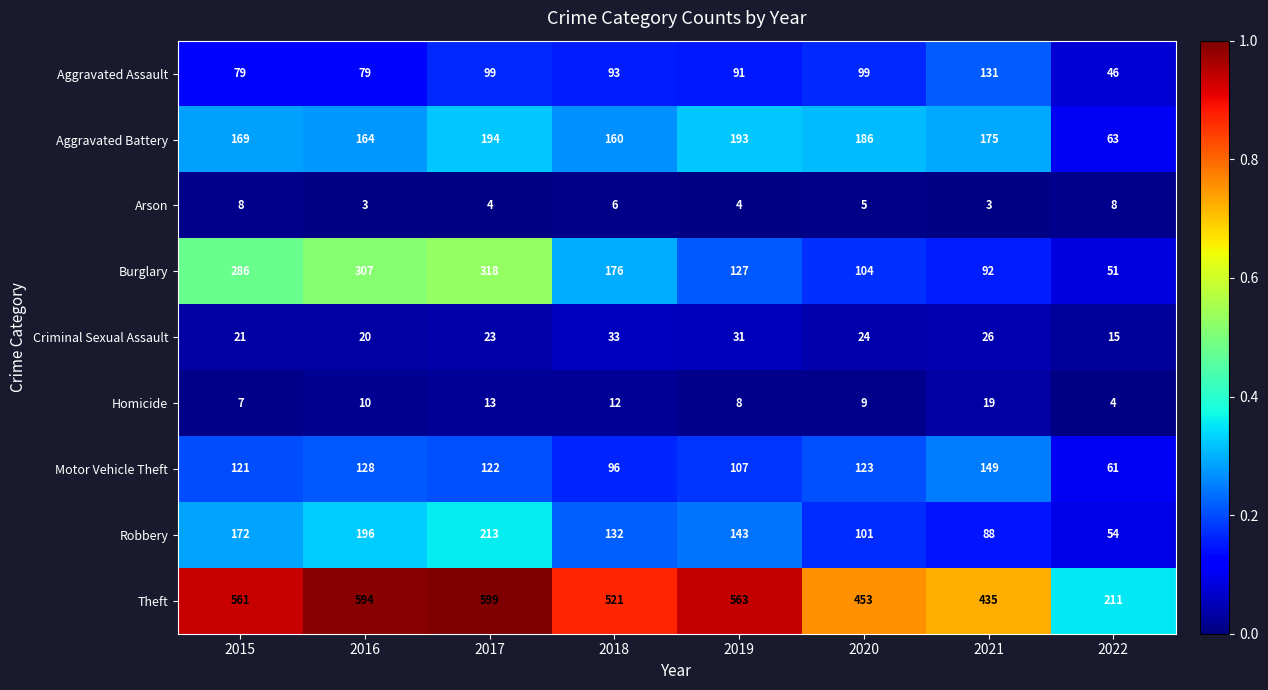

What is the total value across all series at 2016?

1501